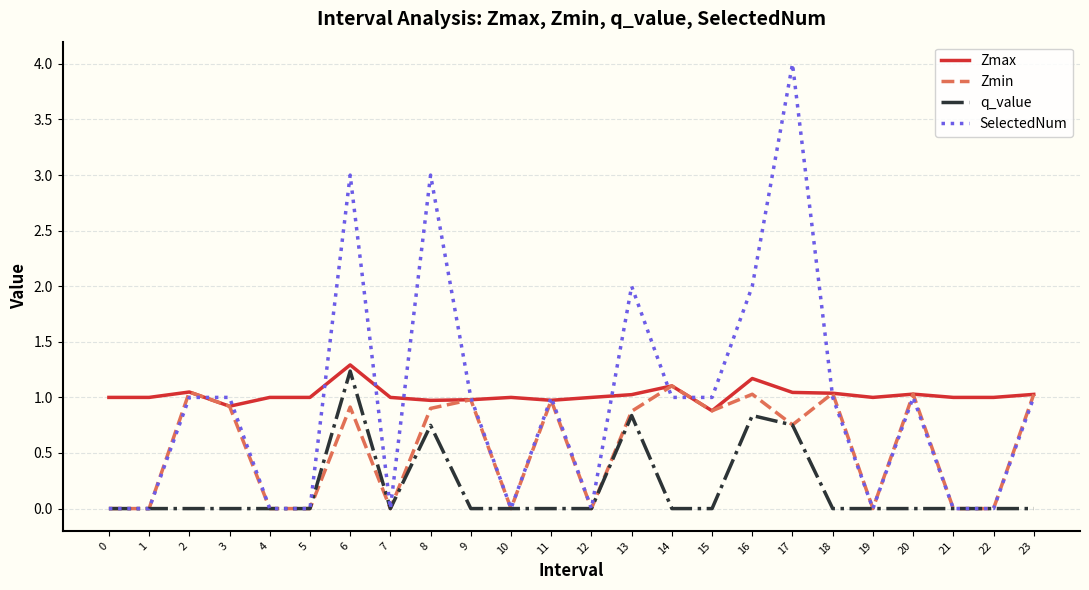

Which category has the highest value across all series?

17